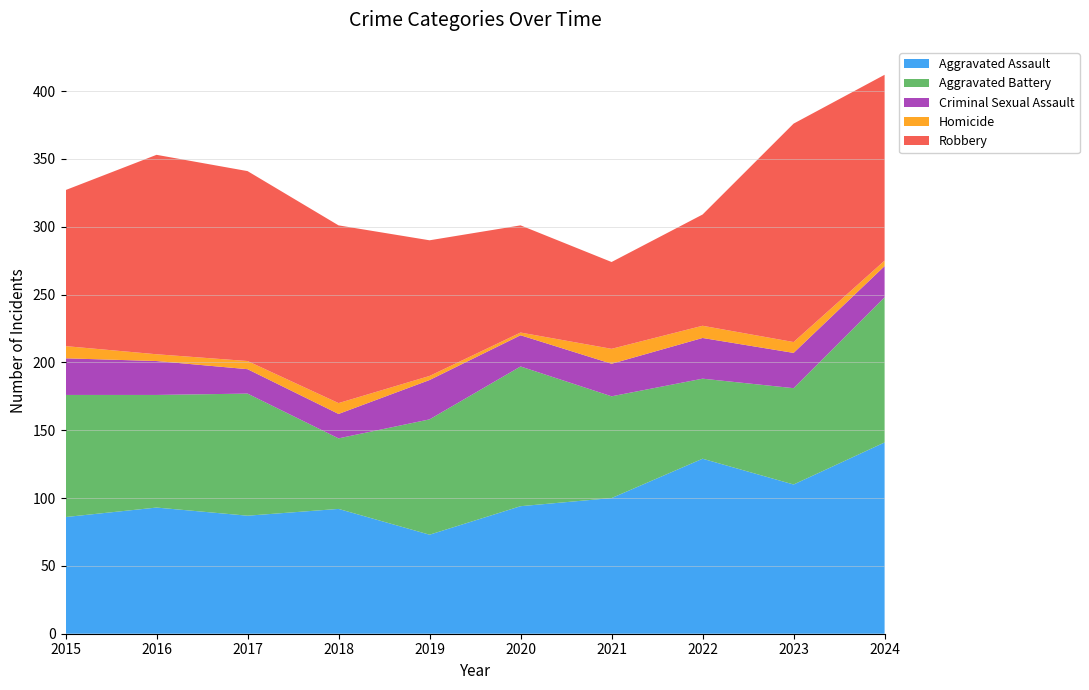

At which category does Criminal Sexual Assault reach its first local peak?

2019